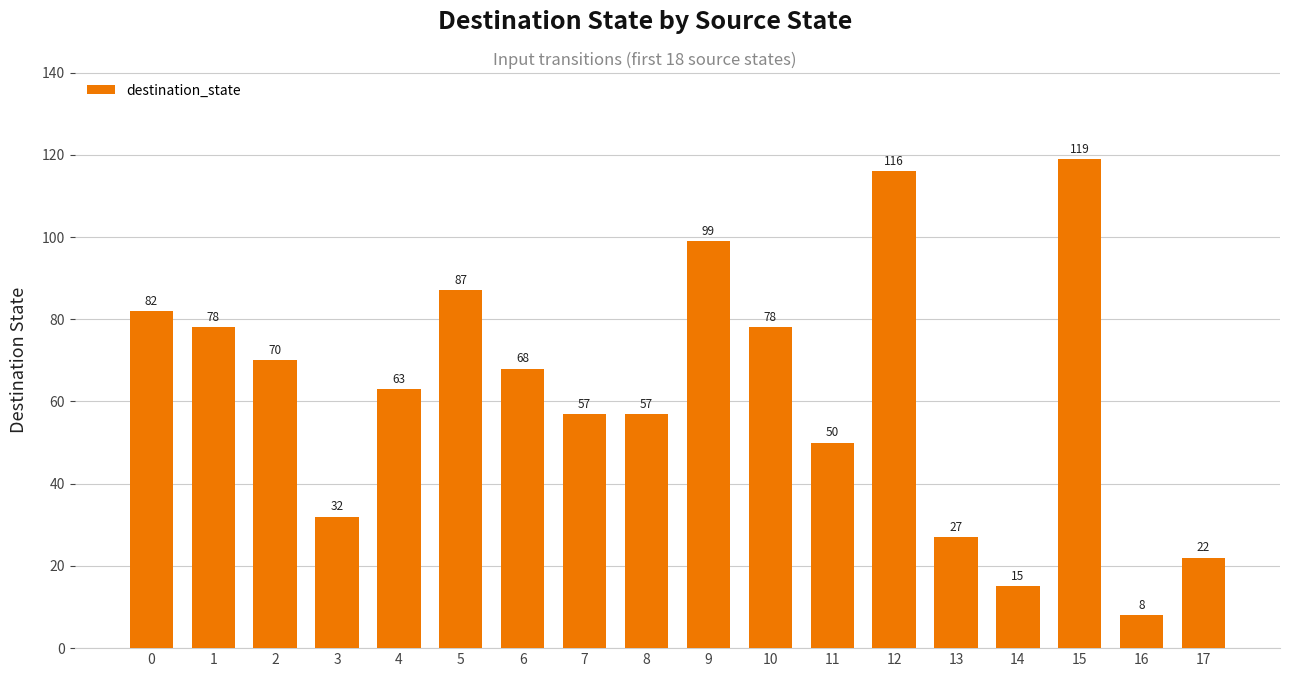

What is the smallest value displayed?

8